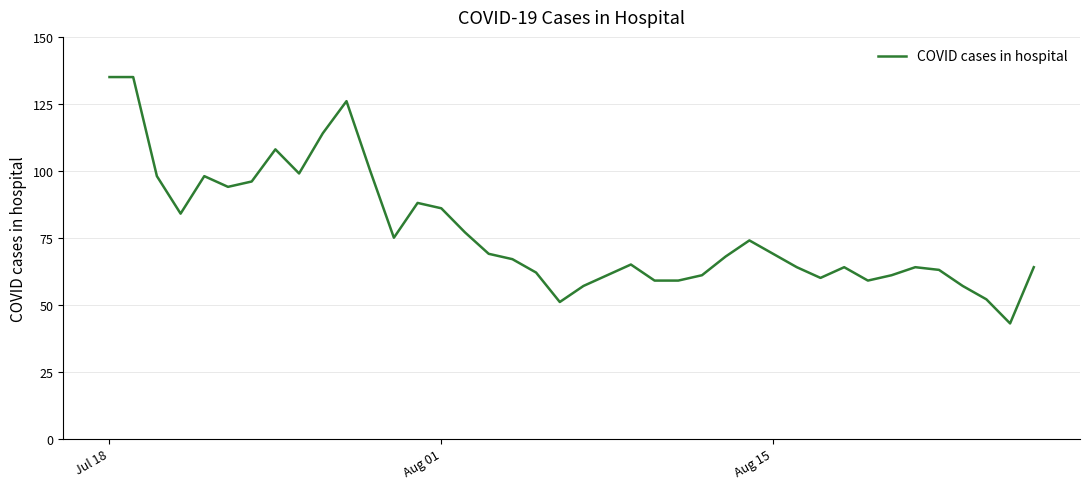

What is the minimum value shown in the chart?

43